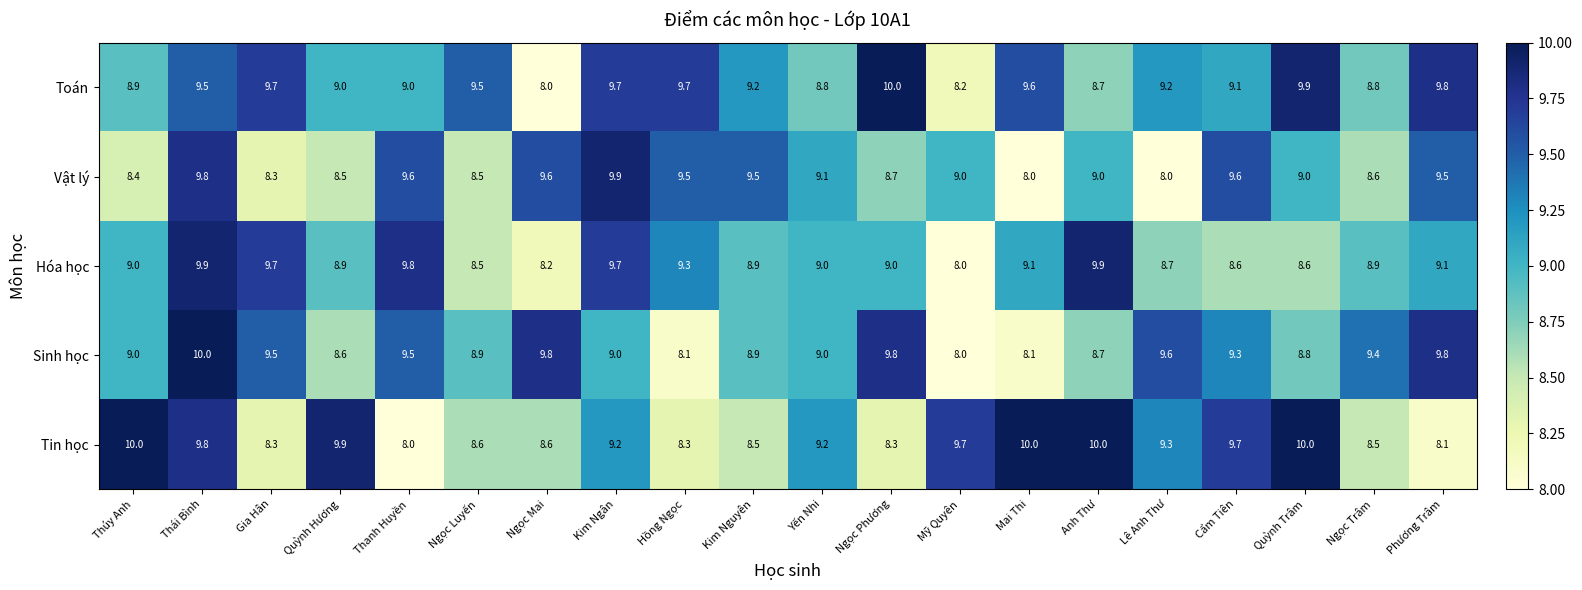

Read the Vật lý value at Thúy Anh.

8.4